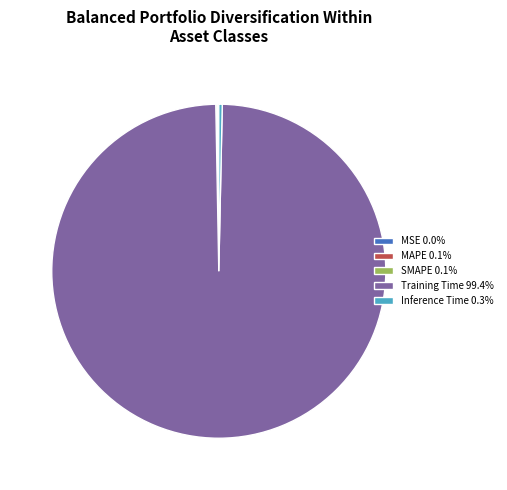

Do Inference Time 0.3% and Training Time 99.4% together represent more than half of the pie?

Yes